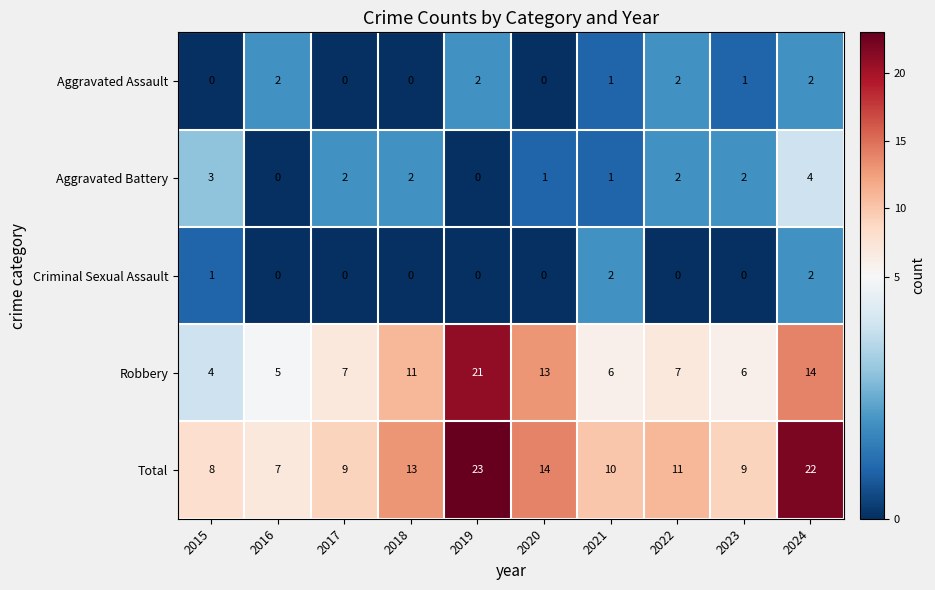

Which series has the widest spread of values?

Robbery